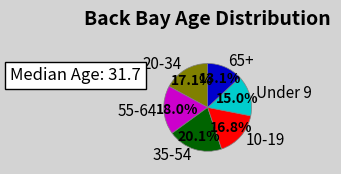

Between 55-64 and 35-54, which is larger?

35-54